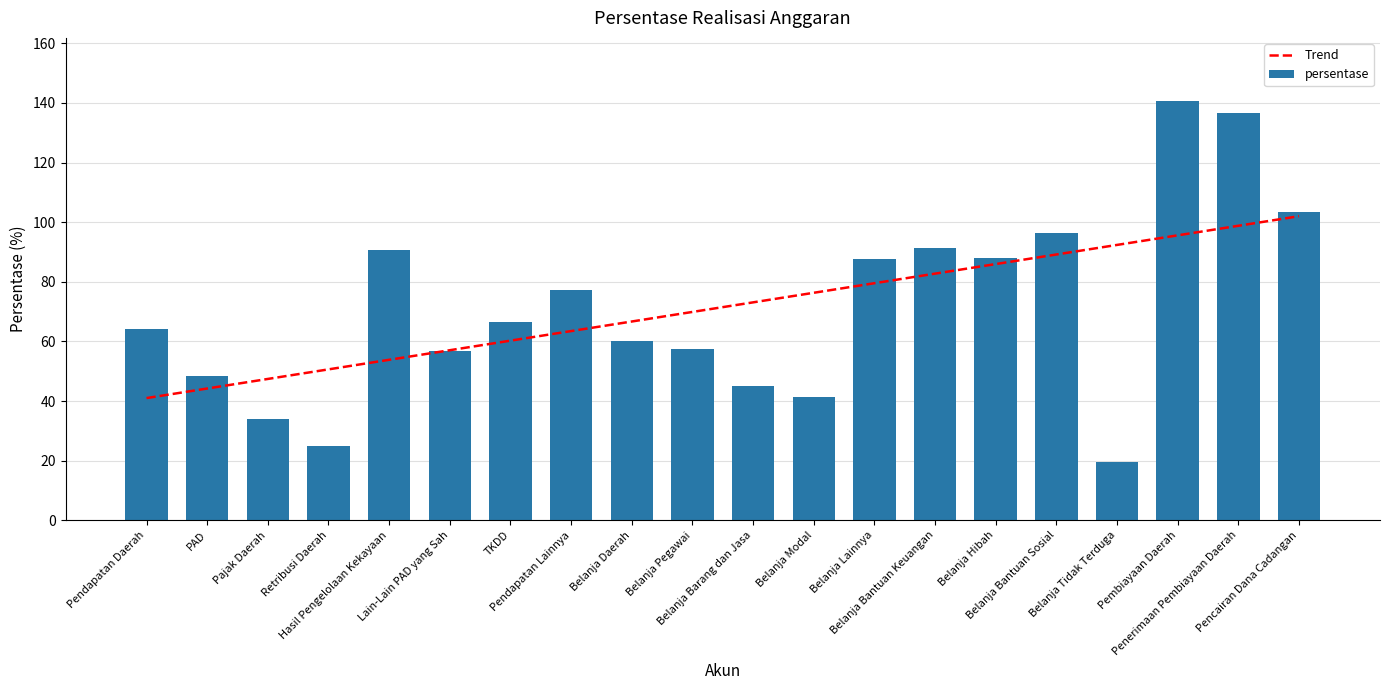

What is the difference between the values at PAD and Lain-Lain PAD yang Sah?

8.2